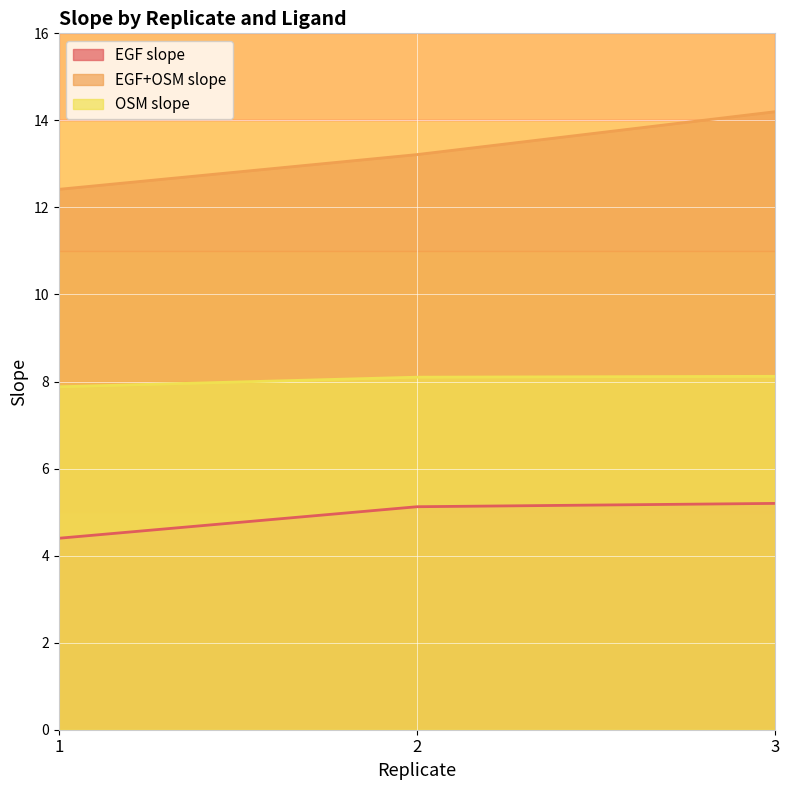

Which series has the largest total across all categories?

EGF+OSM slope